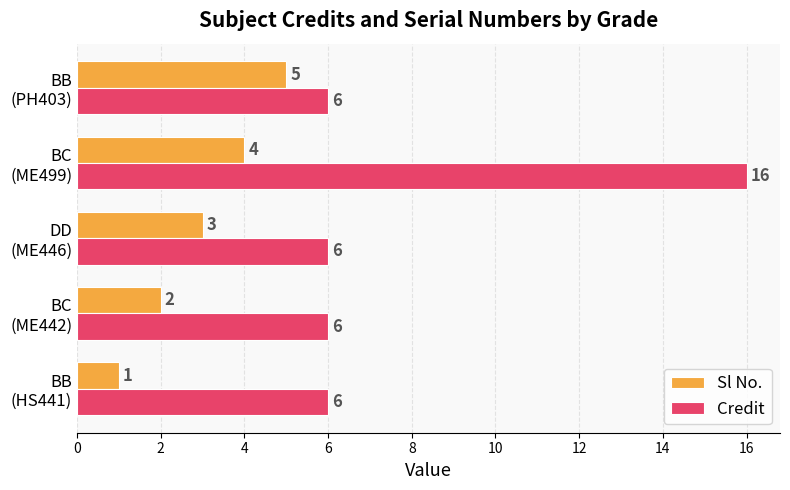

How many distinct data groups are displayed?

2